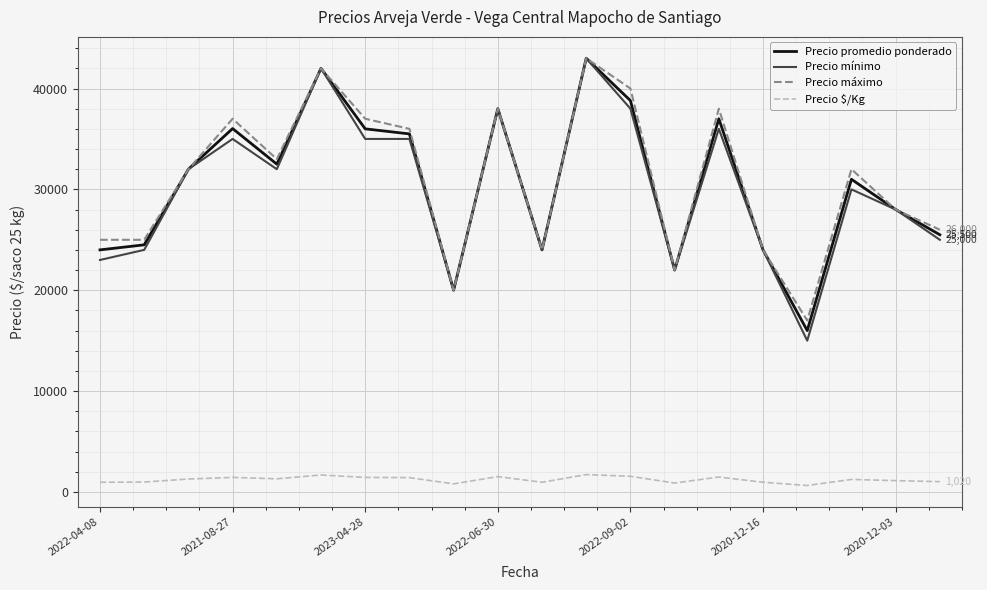

Which series has the widest spread of values?

Precio mínimo